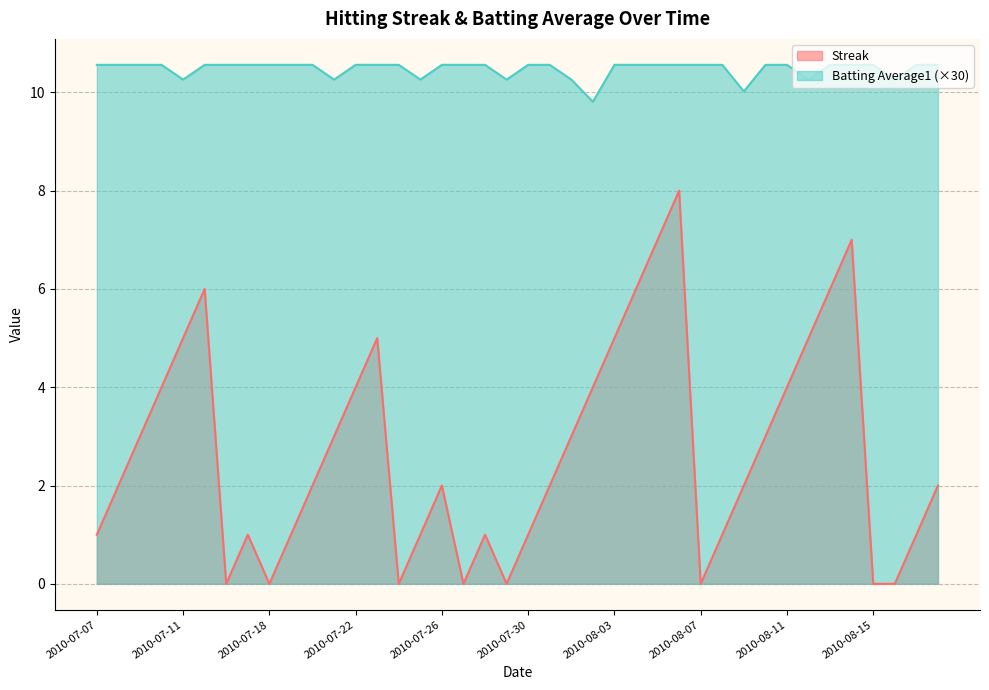

What is the greatest value displayed?

10.6